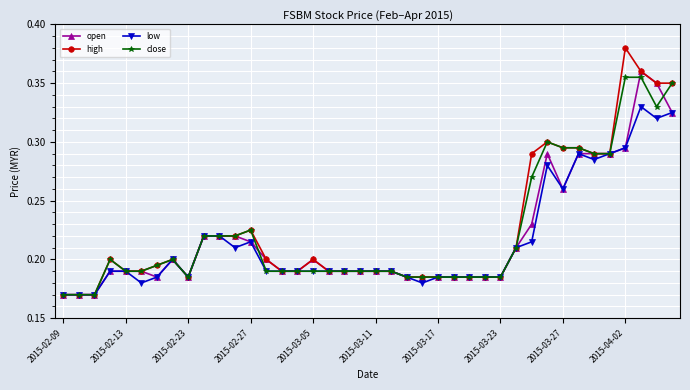

At how many categories does at least one series exceed 0?

40